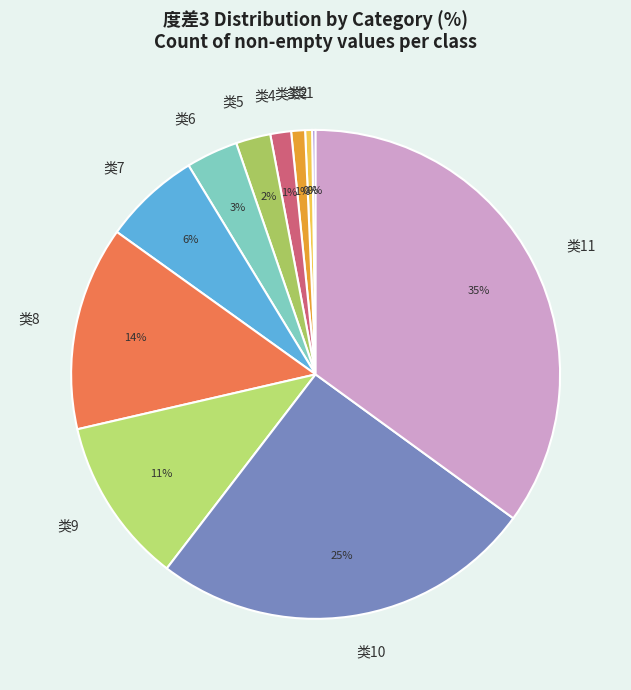

Combined, do 类8 and 类2 account for over 50%?

No